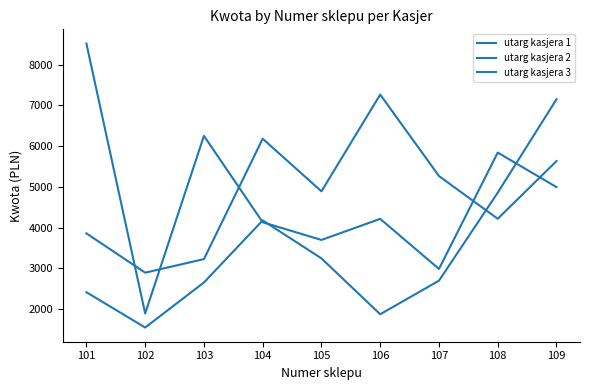

How many lines are shown in the chart?

3